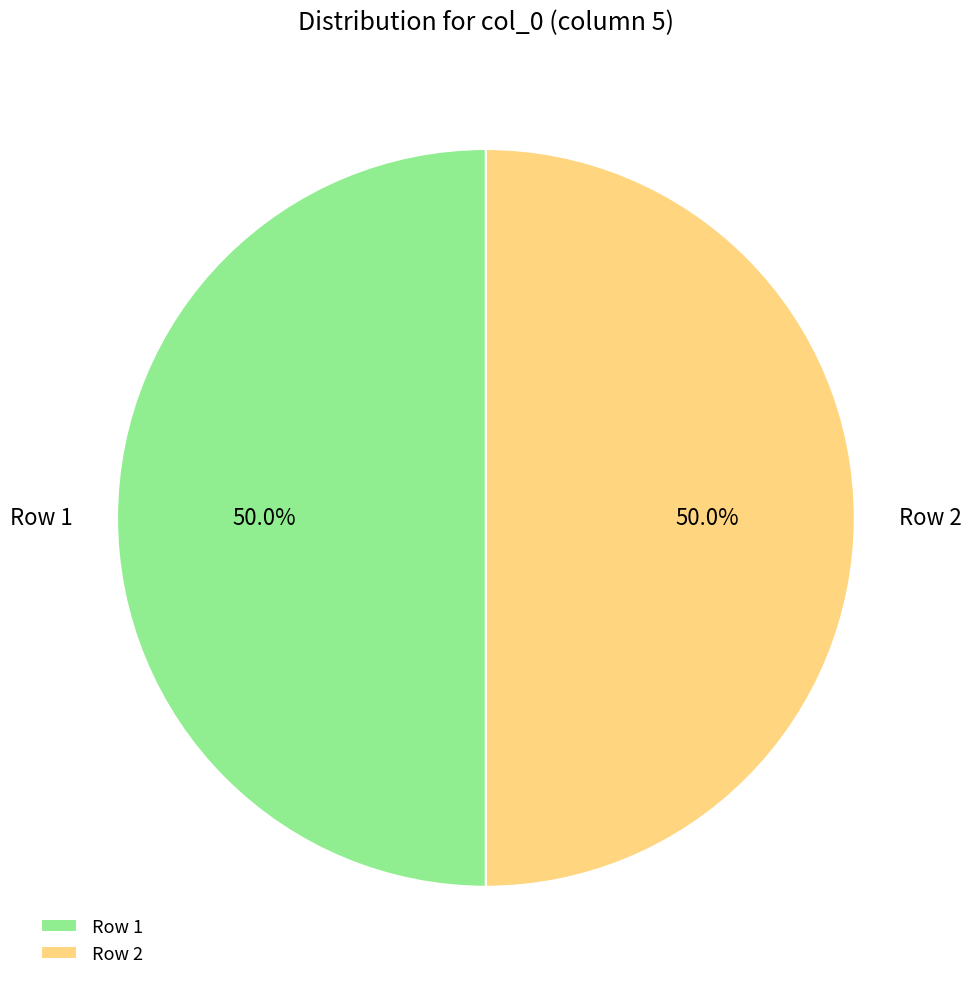

Count the number of slices in the pie.

2